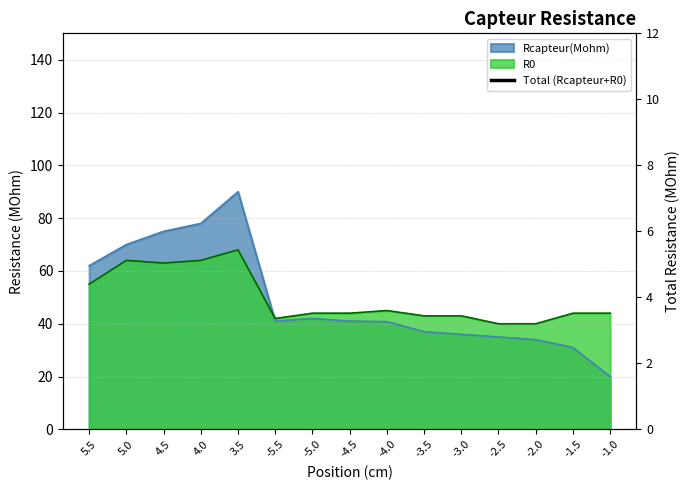

What is the approximate value at 5.0?

134.0